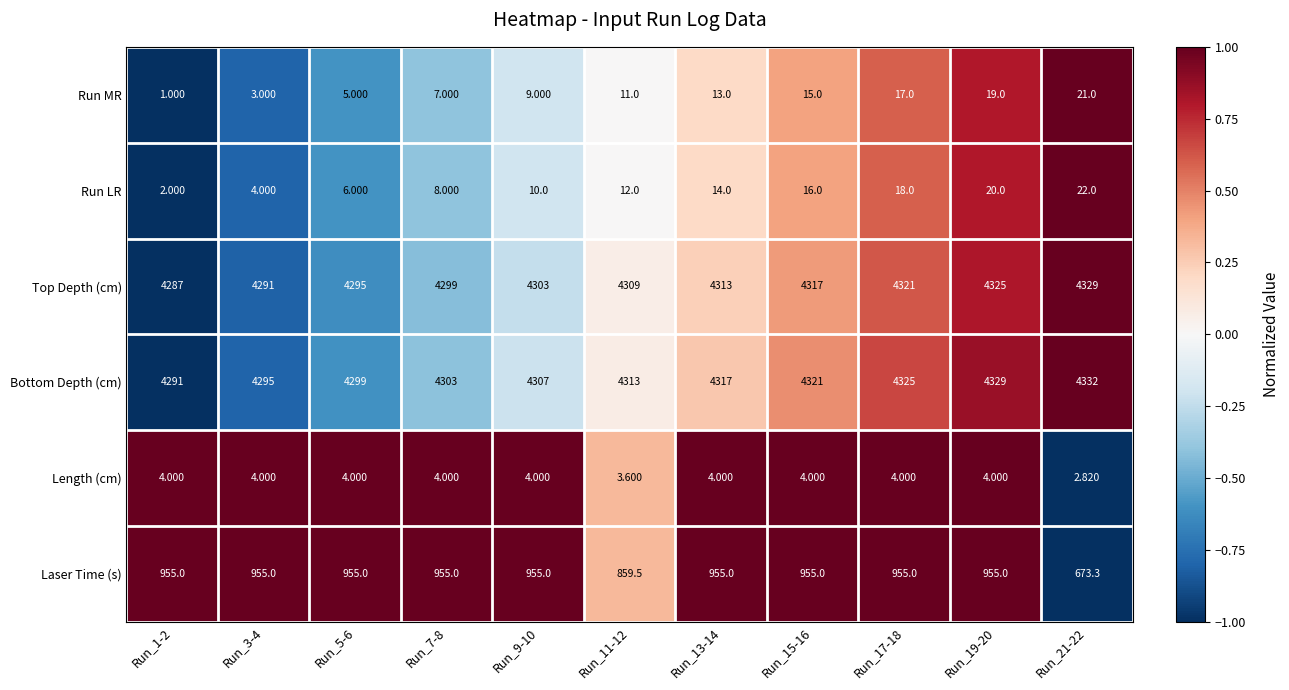

Is the value of Laser Time (s) at Run_9-10 greater than the value of Run LR at Run_7-8?

Yes